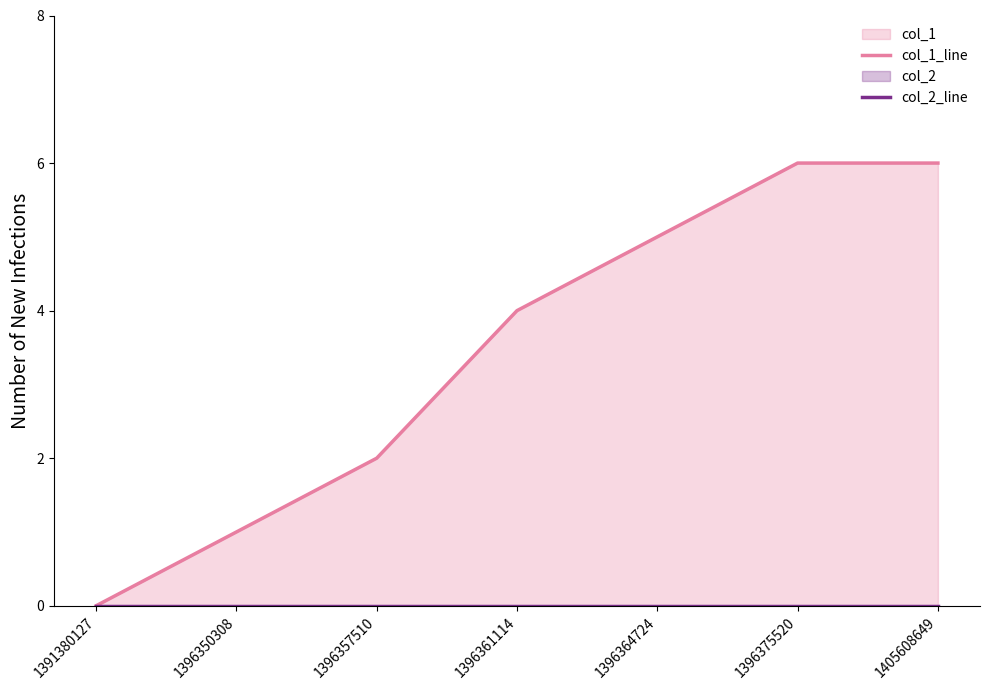

Reading right to left, list all the values displayed in this chart.

col_1_line: 6	6	5	4	2	1	0
col_2_line: 0	0	0	0	0	0	0